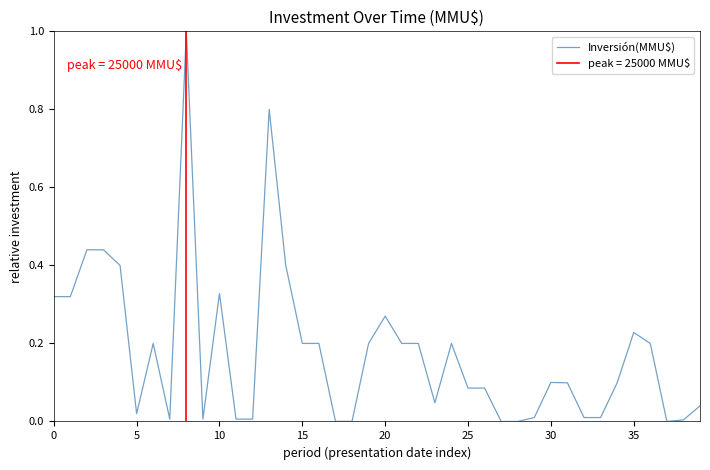

What is the label of the 27th point from the left?

26